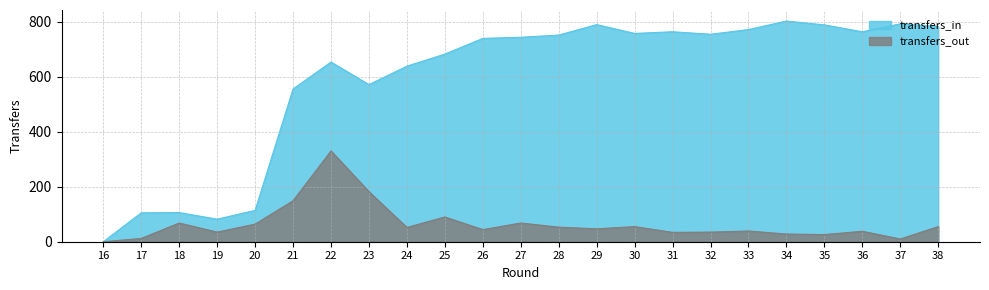

List the labels in order of transfers_in value, largest first.

34, 37, 29, 35, 38, 33, 31, 36, 30, 32, 28, 27, 26, 25, 22, 24, 23, 21, 20, 18, 17, 19, 16